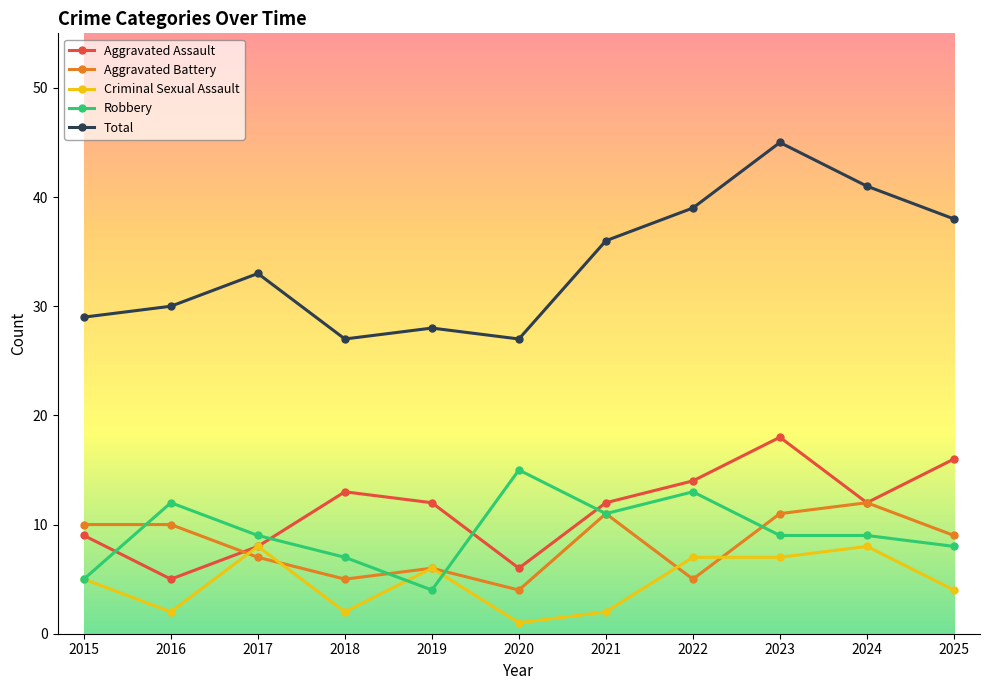

At which category is the sum across all series the highest?

2023